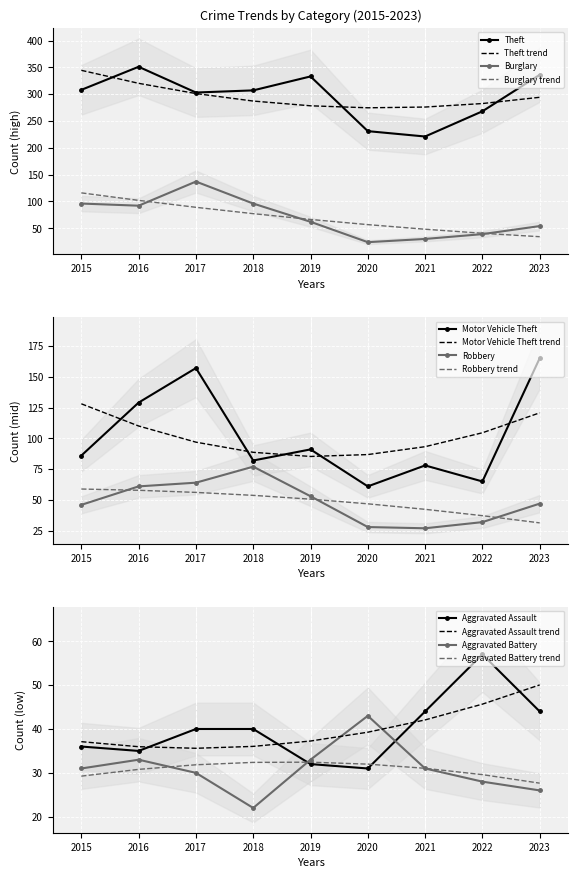

Is this an area chart (filled region under the line)?

No